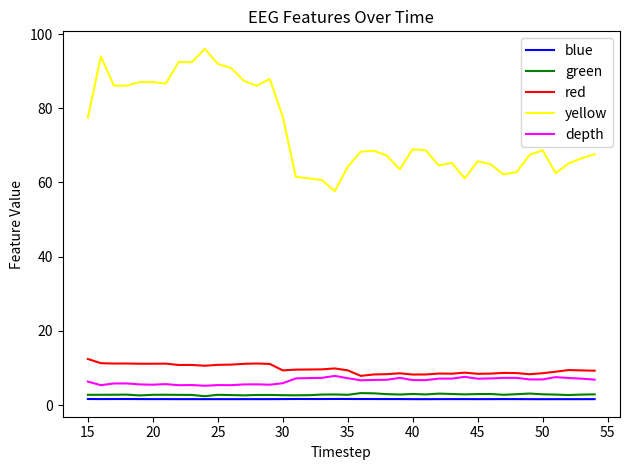

What is the maximum value shown in the chart?

96.0